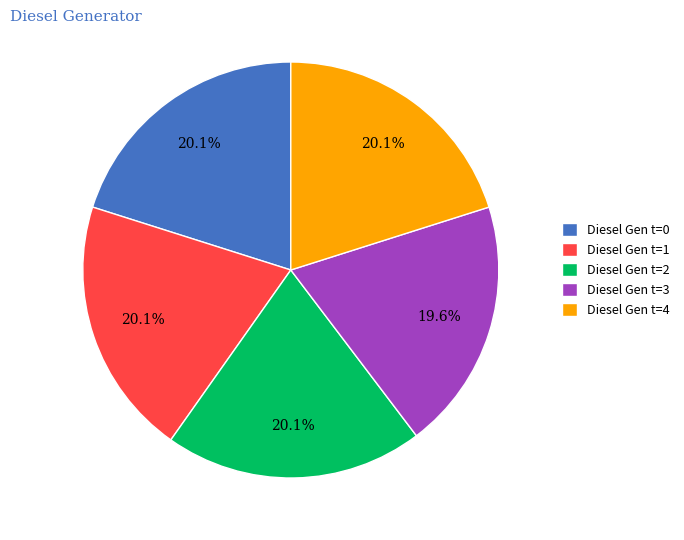

Is there a majority slice in this chart?

No